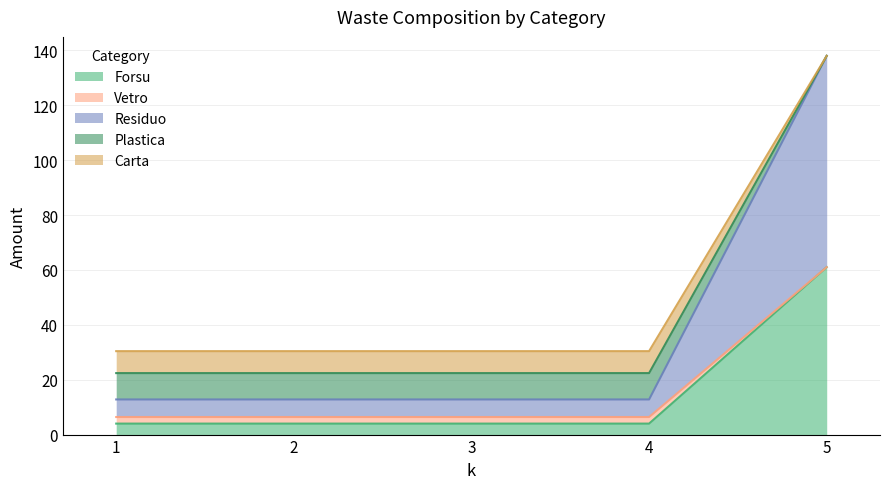

What is the value of the Carta point at the 3rd from the left?

30.4